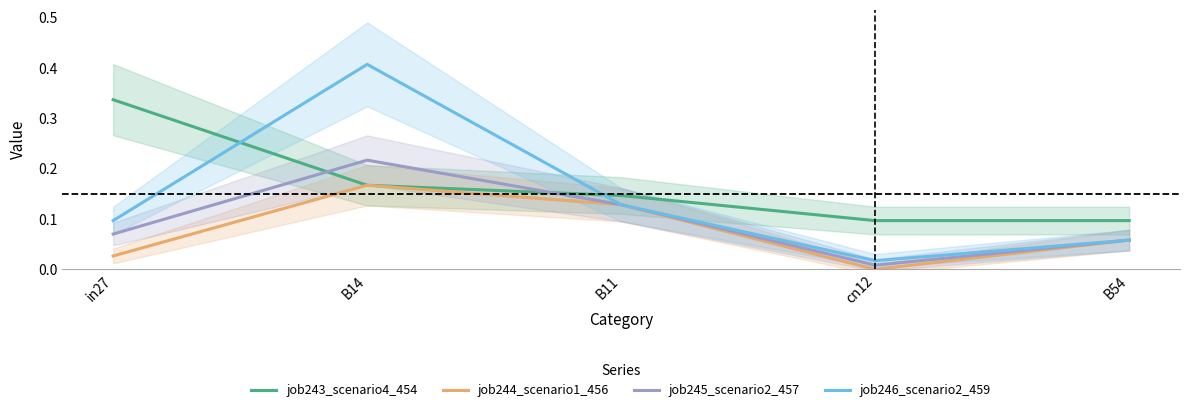

What is the difference between the job244_scenario1_456 values at in27 and B14?

0.1